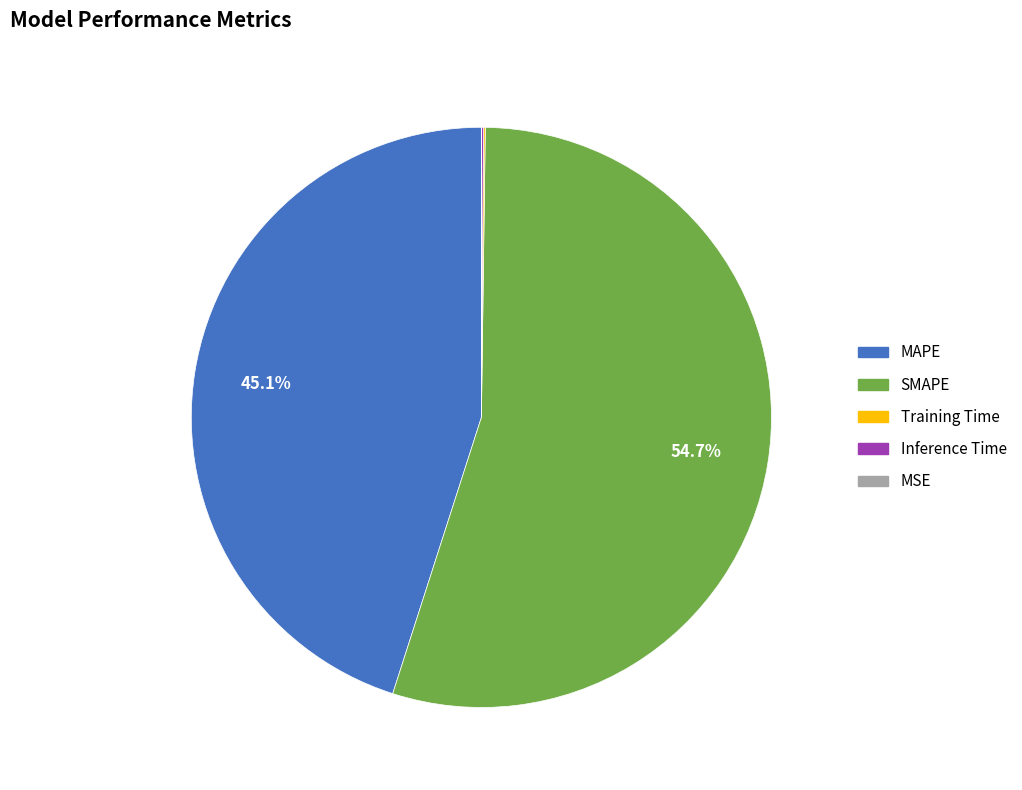

Is there a majority slice in this chart?

Yes